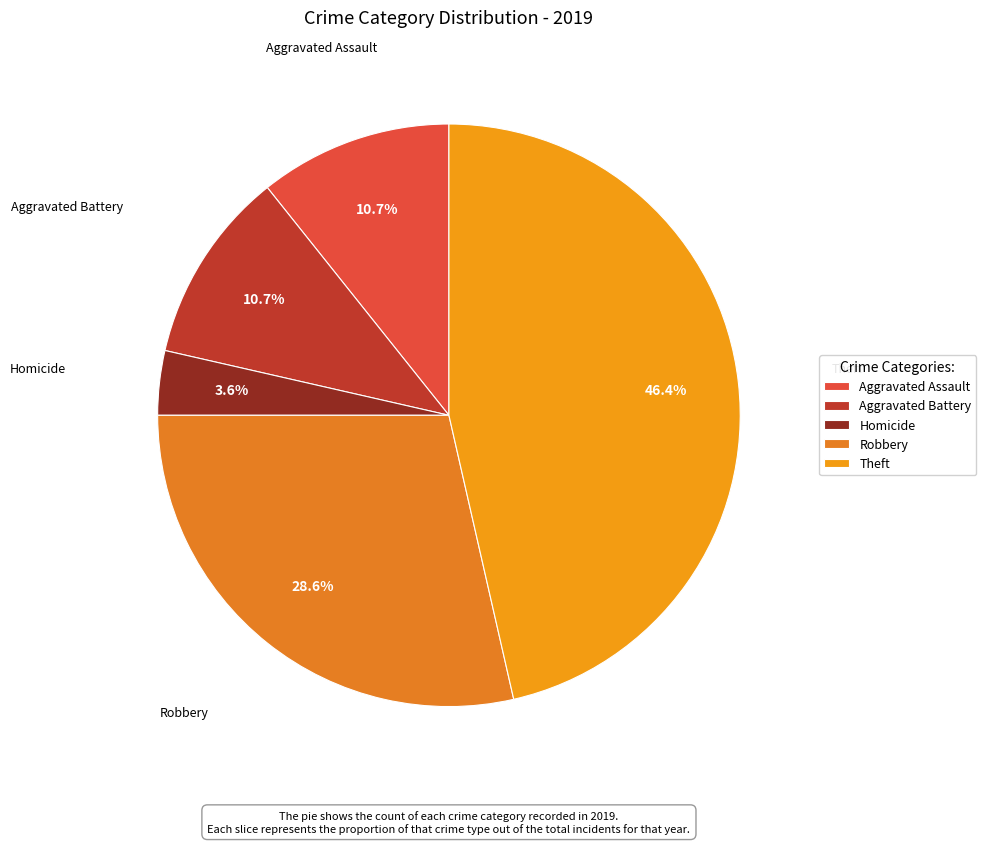

How many slices are in this pie chart?

5